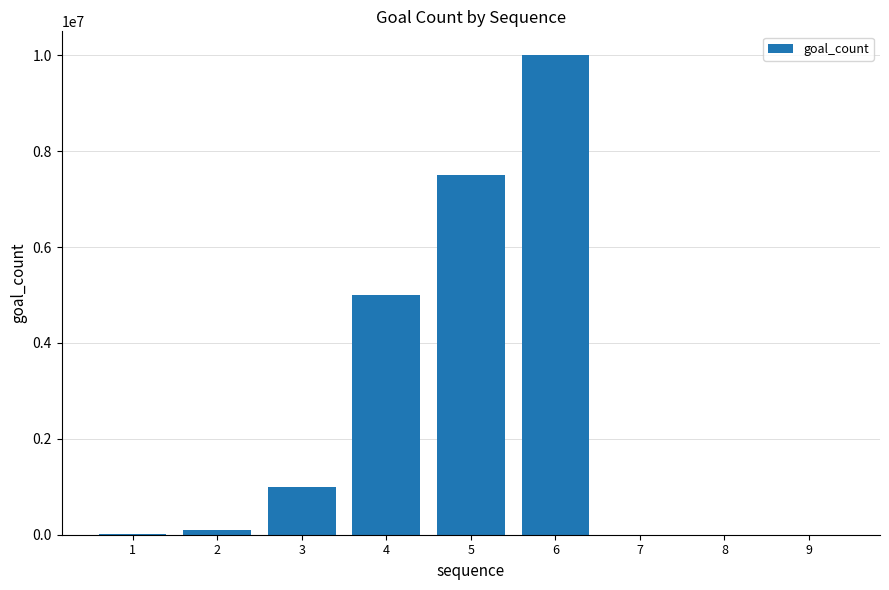

What is the sum of all values?

23610060